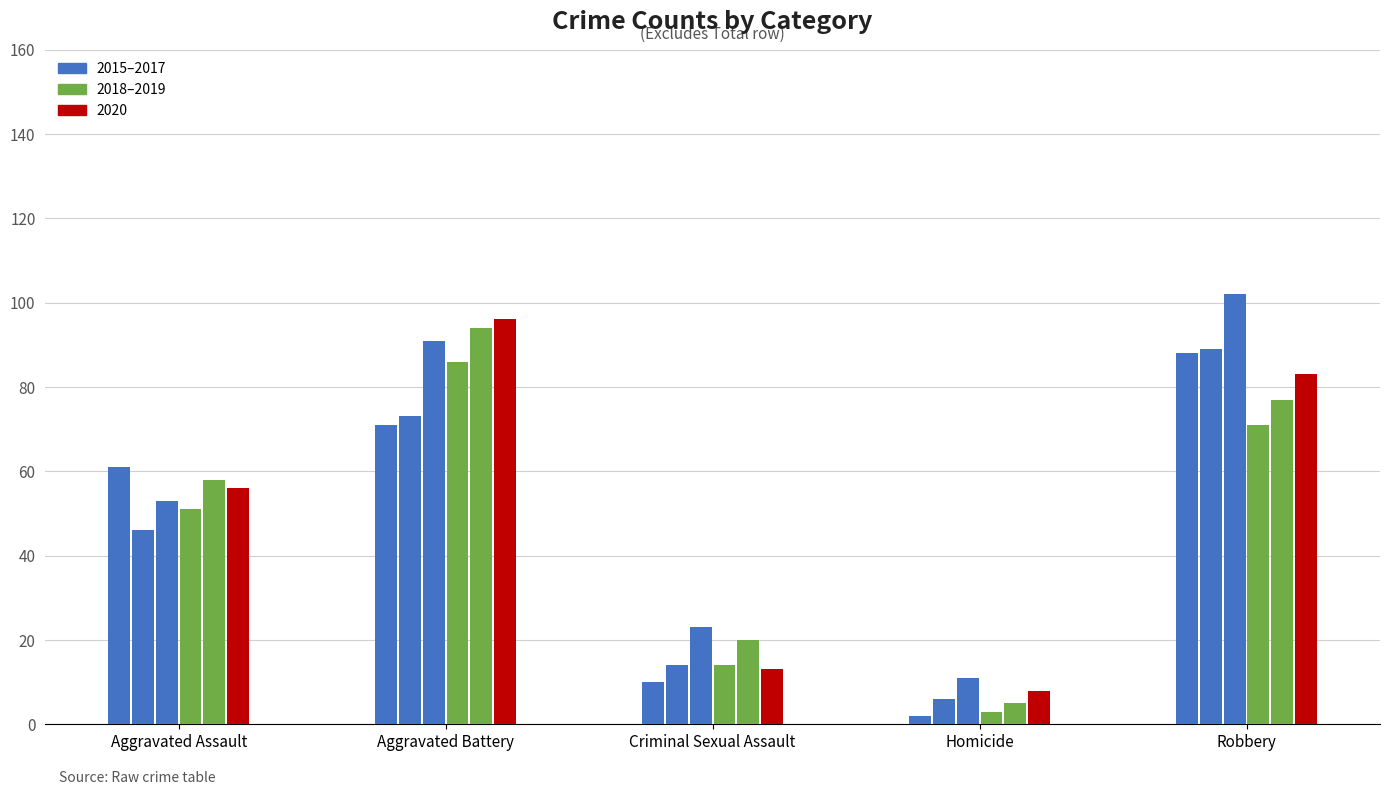

At which category does the chart reach its minimum across all series?

Homicide